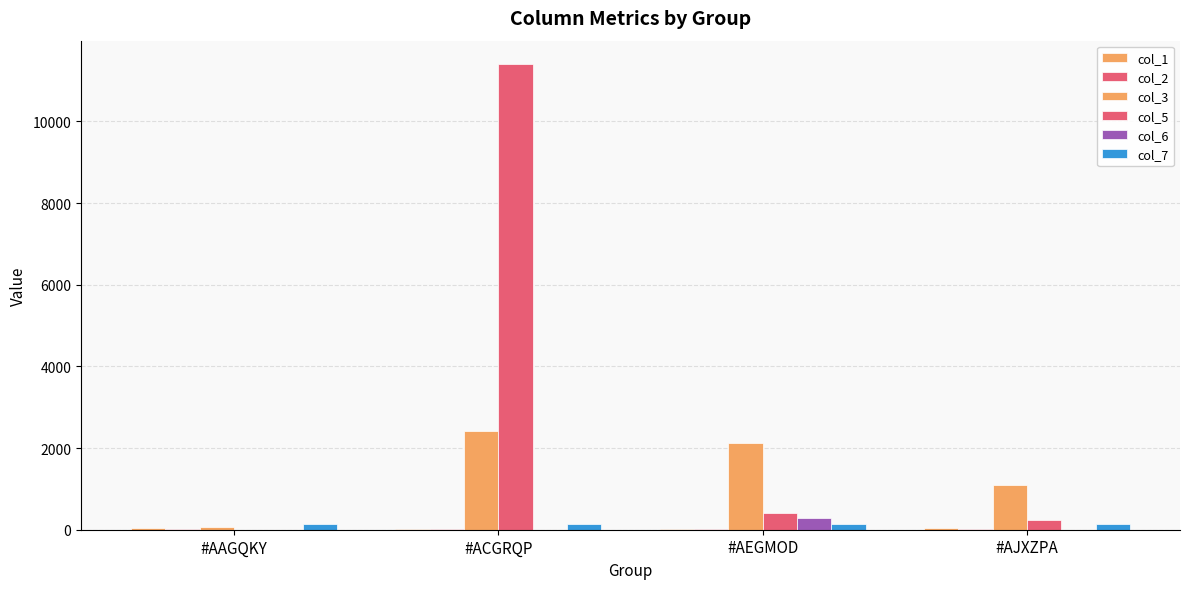

How many data points does each series have?

4